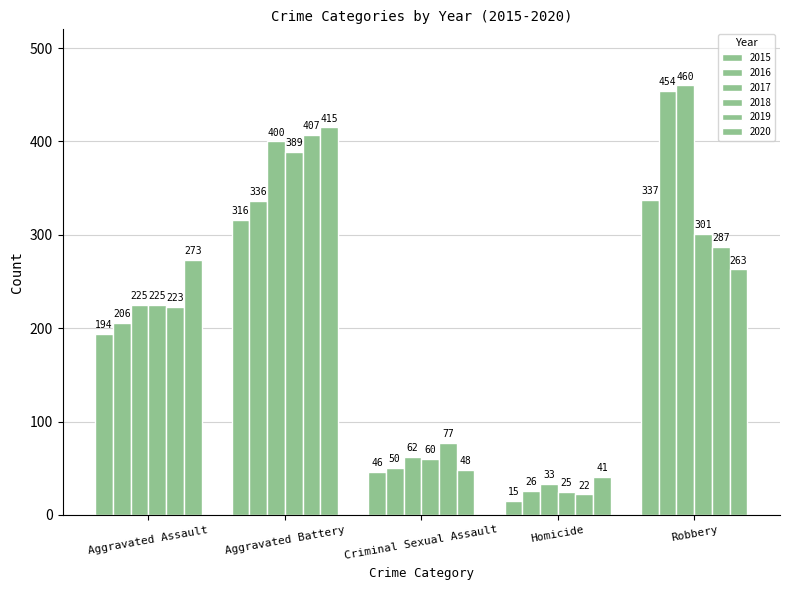

How many values in the 2019 series are below 223?

2